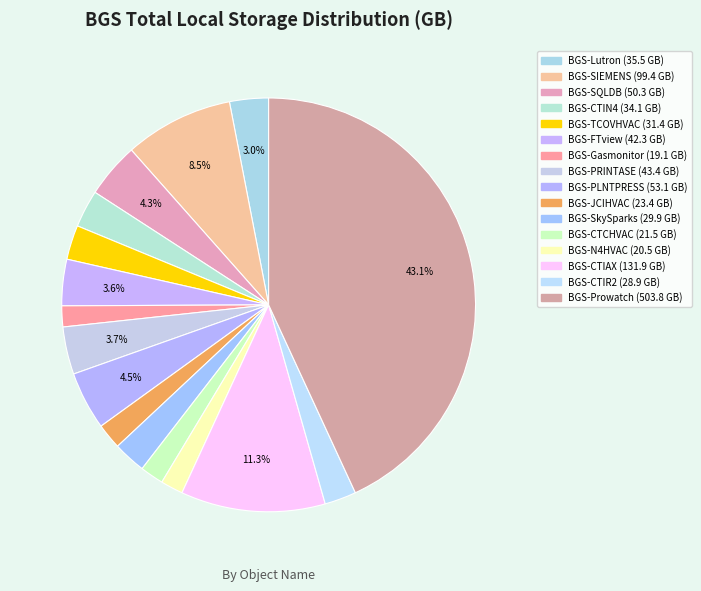

What percentage is the BGS-Gasmonitor slice, to the nearest percent?

2%